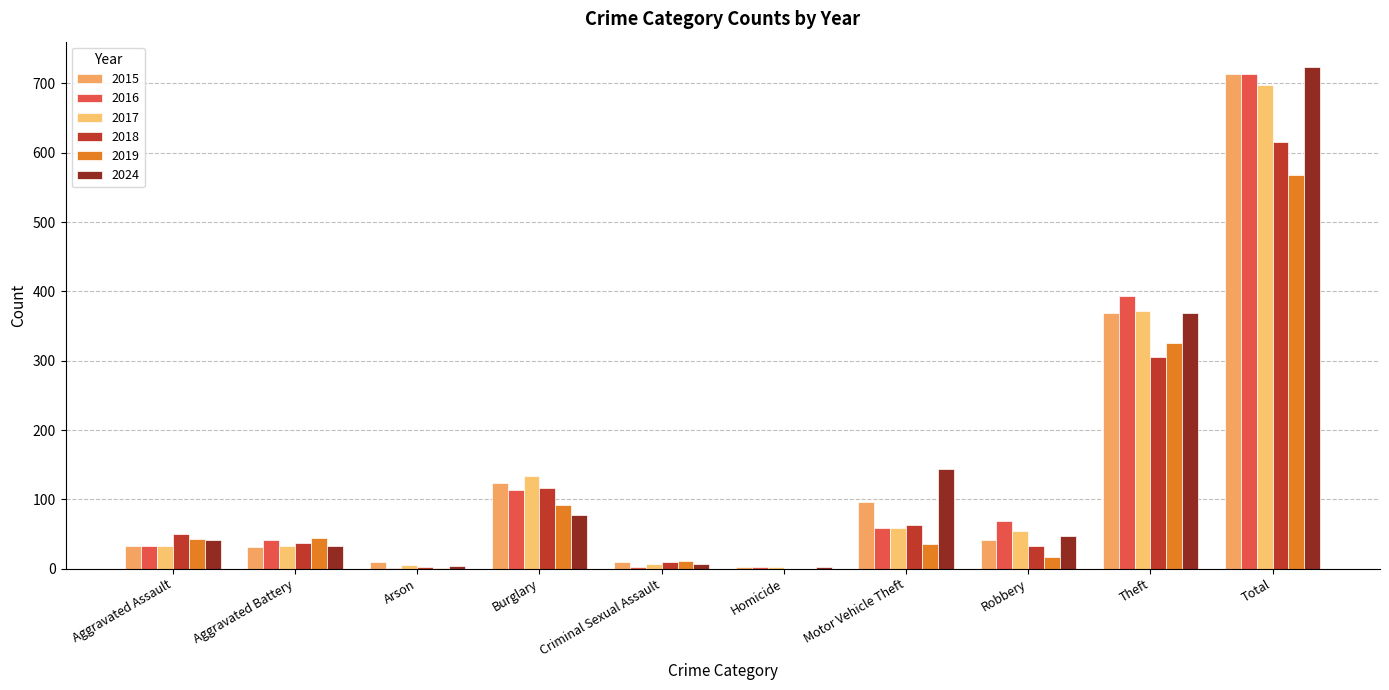

Are the bars horizontal?

No